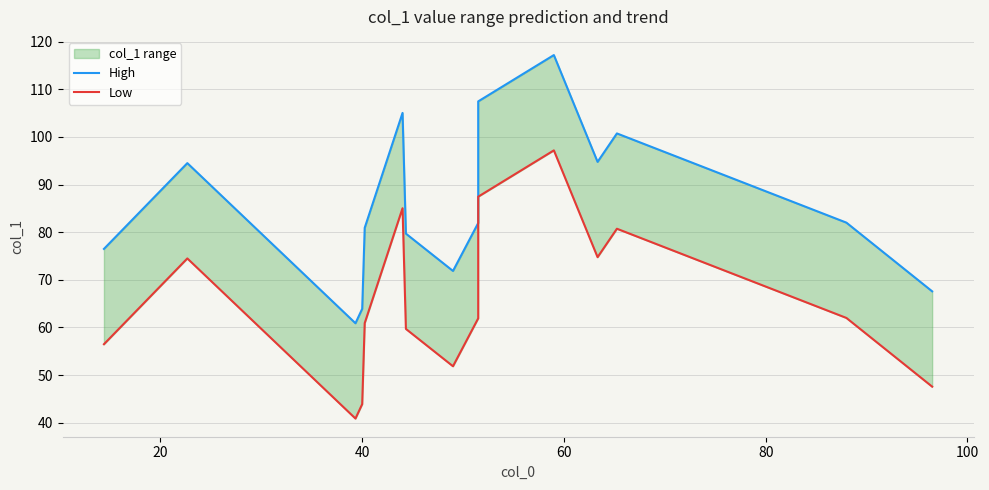

Is the value of High at 7 greater than the value of Low at 11?

No